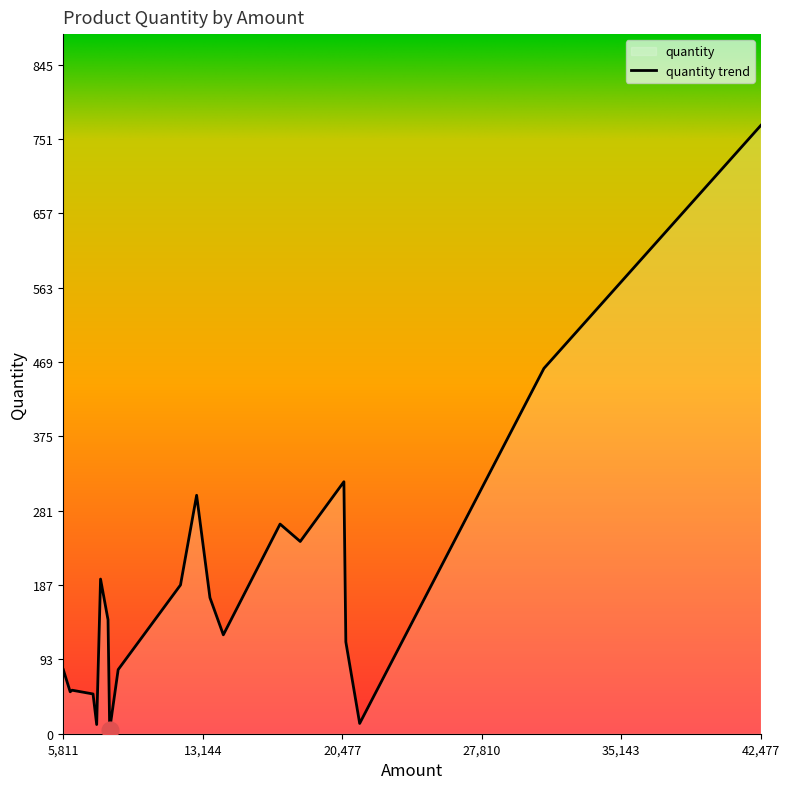

The chart shows a value of 1048.3 at 42,477. True or false?

False